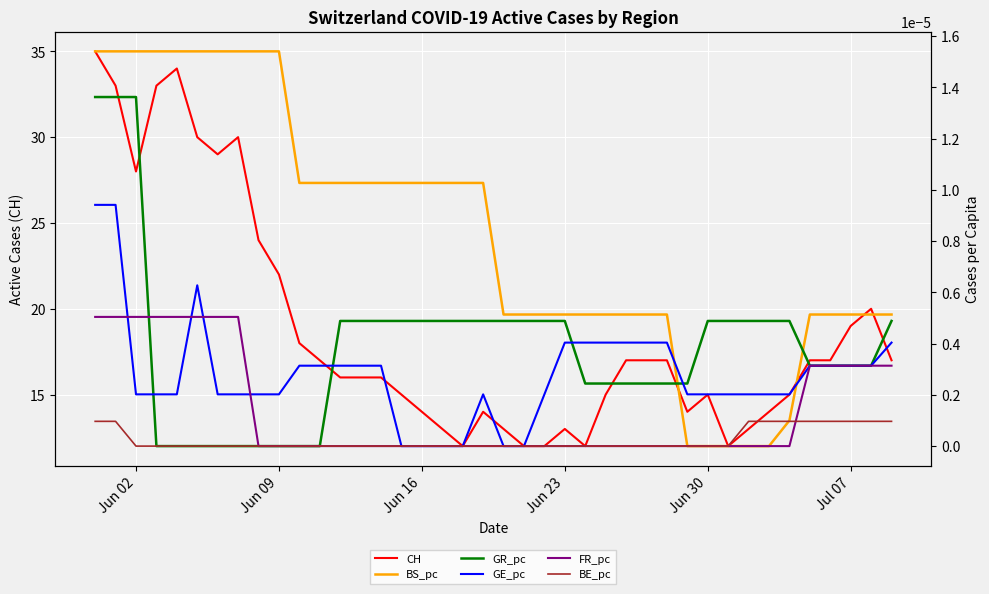

Is it true that CH equals 29 at Jun 09?

False